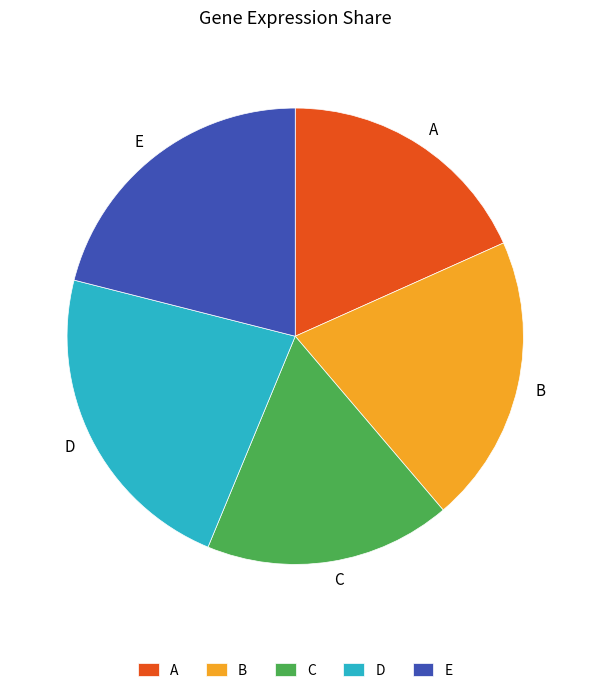

The B slice represents 20% of the pie. True or false?

True